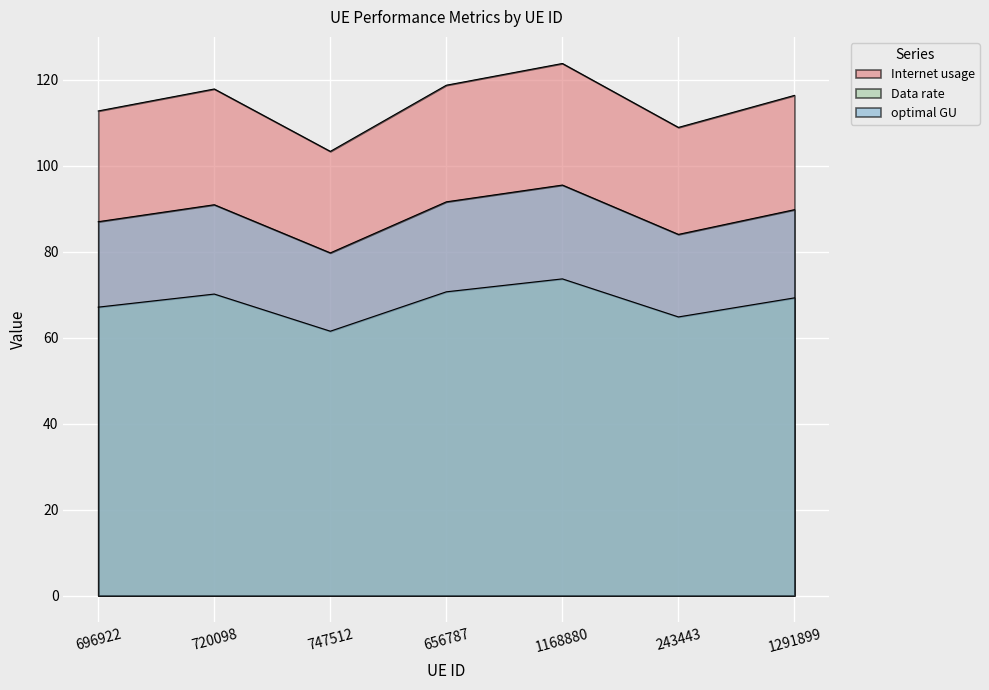

List the series in order of their peak value, highest first.

Internet usage, optimal GU, Data rate